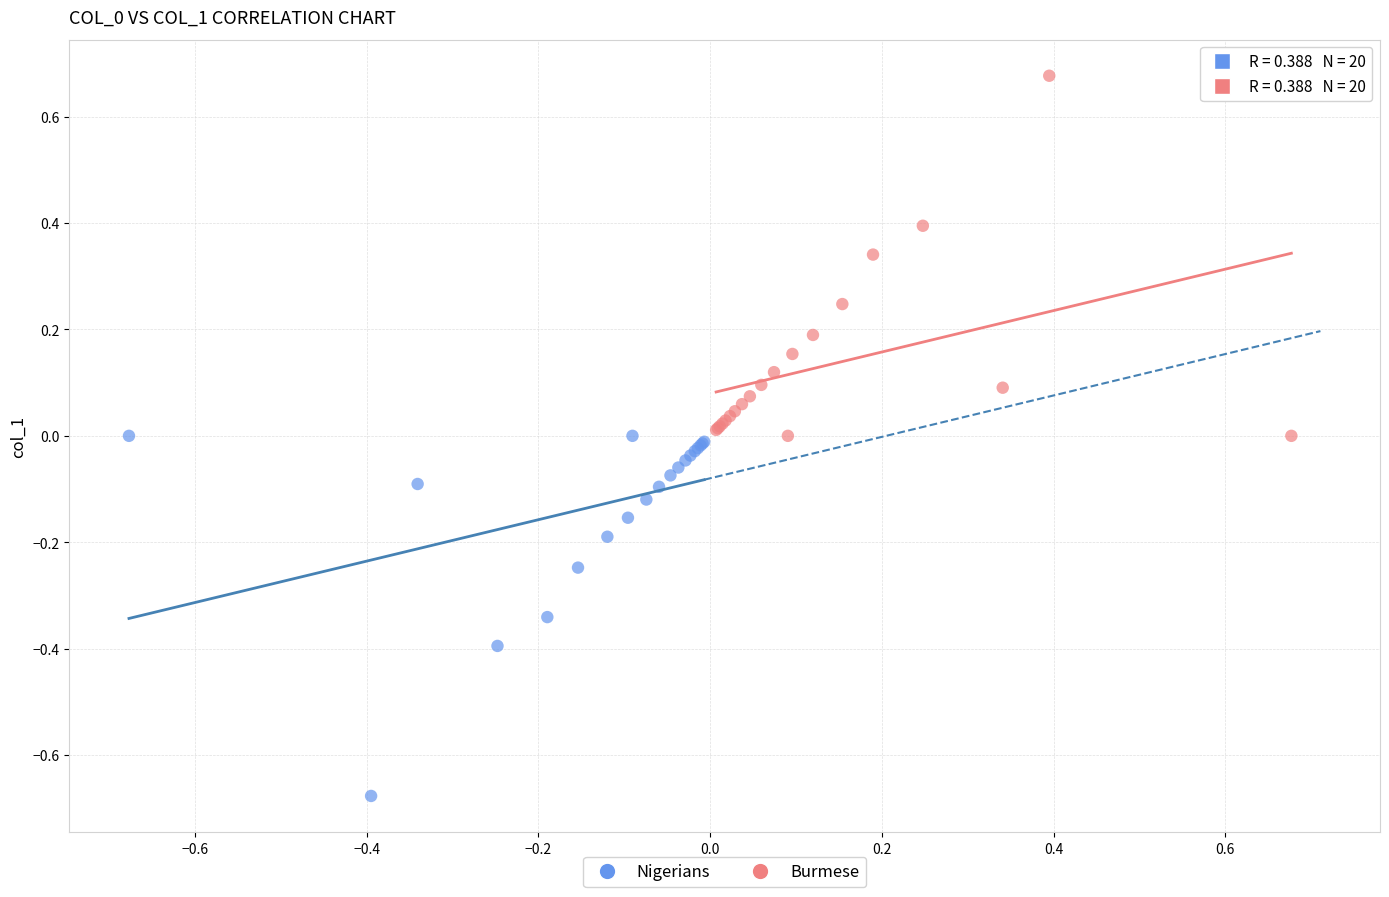

Which series reaches the maximum Y coordinate?

Burmese